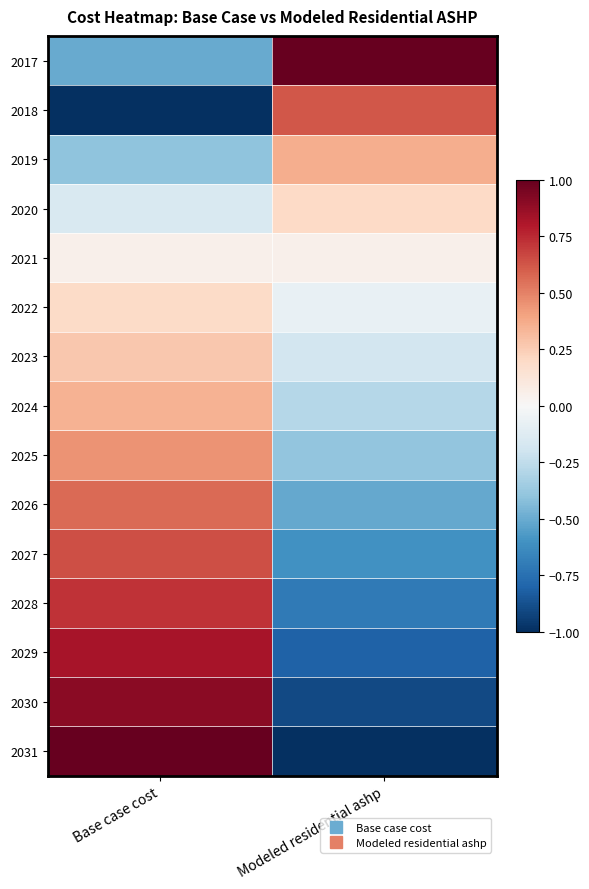

Which label corresponds to the largest value in the chart?

Modeled residential ashp